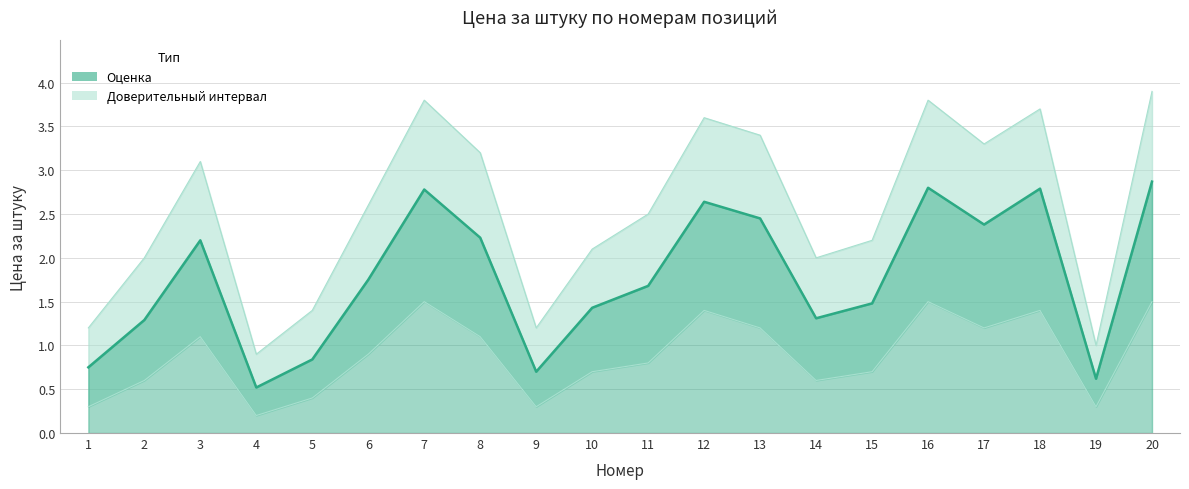

True or false: upper and Цена за штуку cross at least once.

False